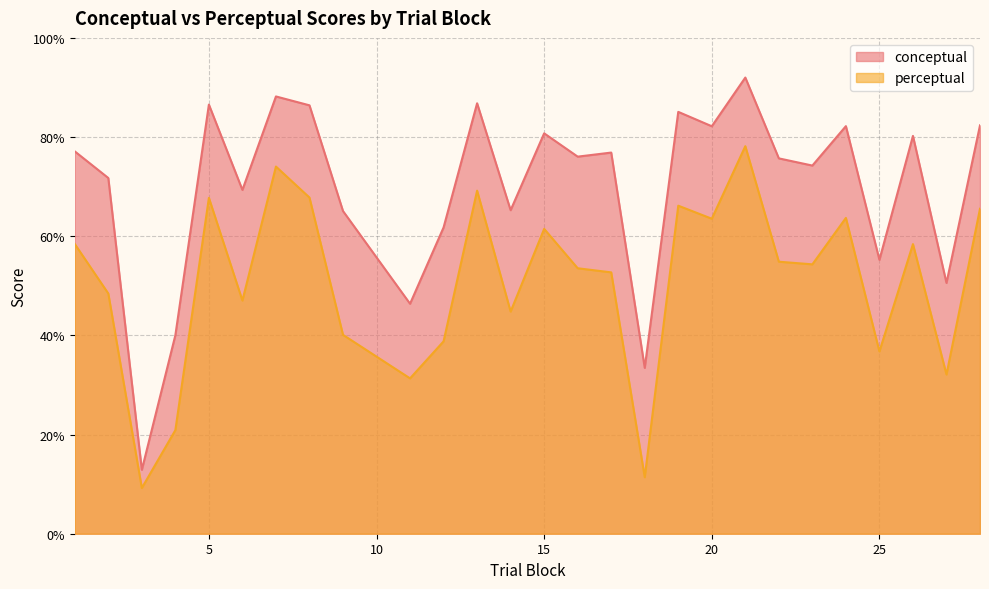

How many data points in perceptual are above 54?

14